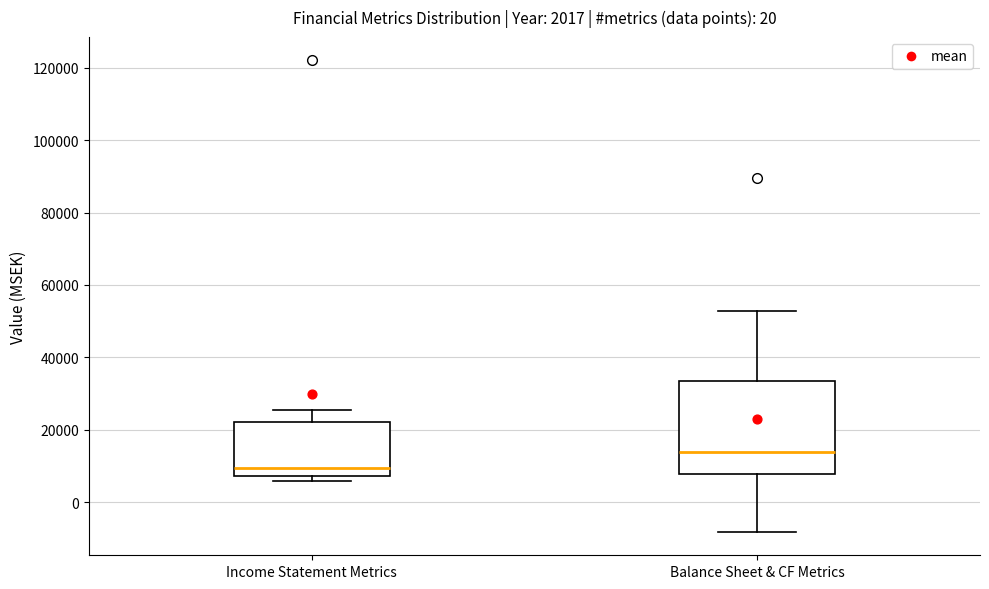

Which box's median line is the lowest?

Income Statement Metrics